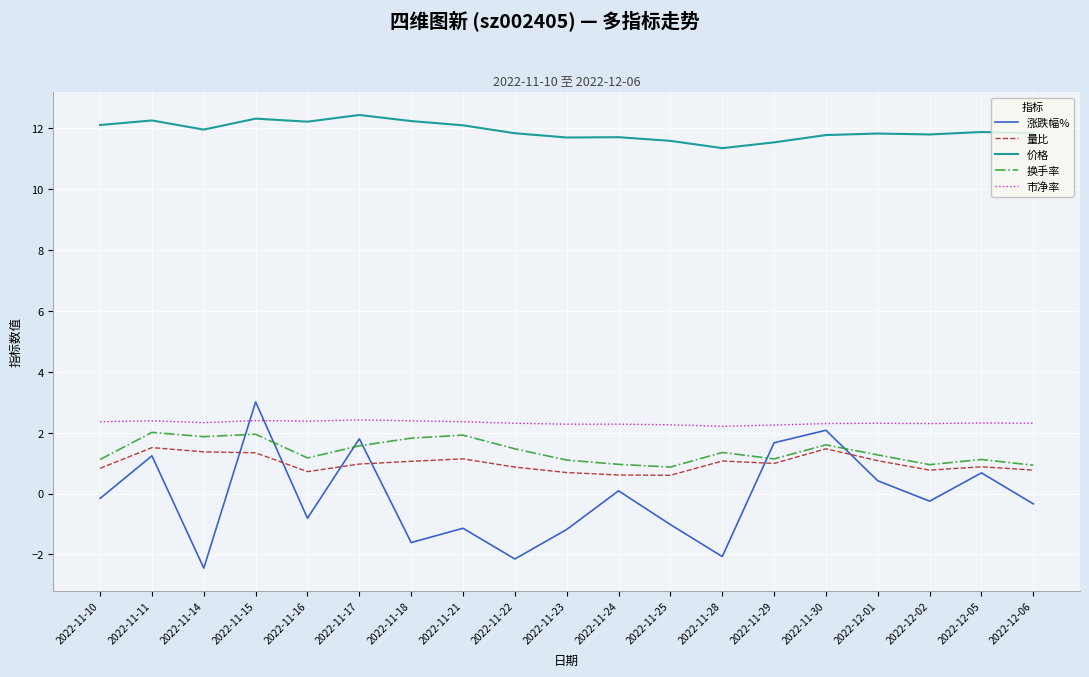

Which series has the largest total across all categories?

价格